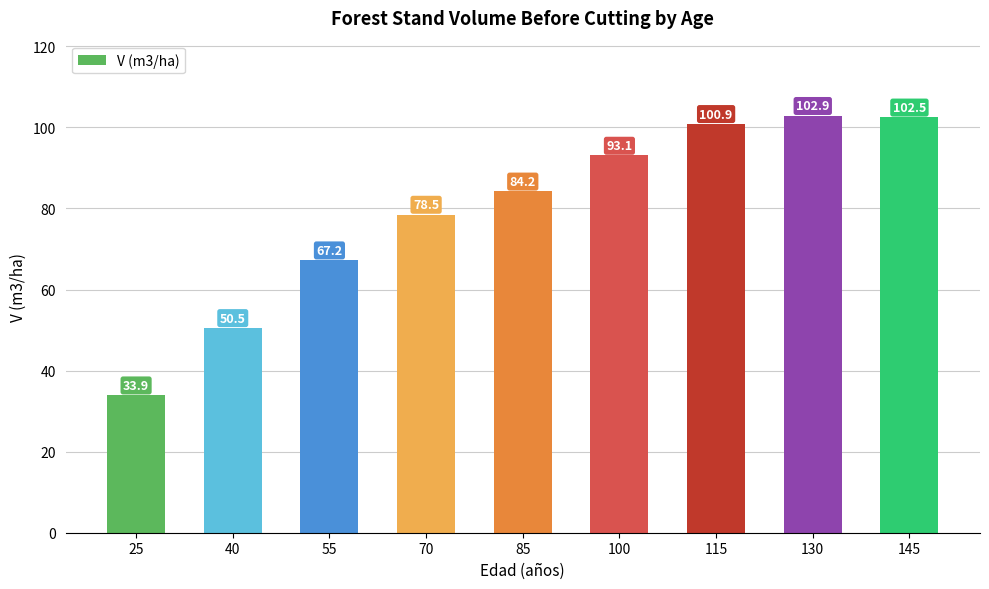

What value does the data have at 145?

102.5